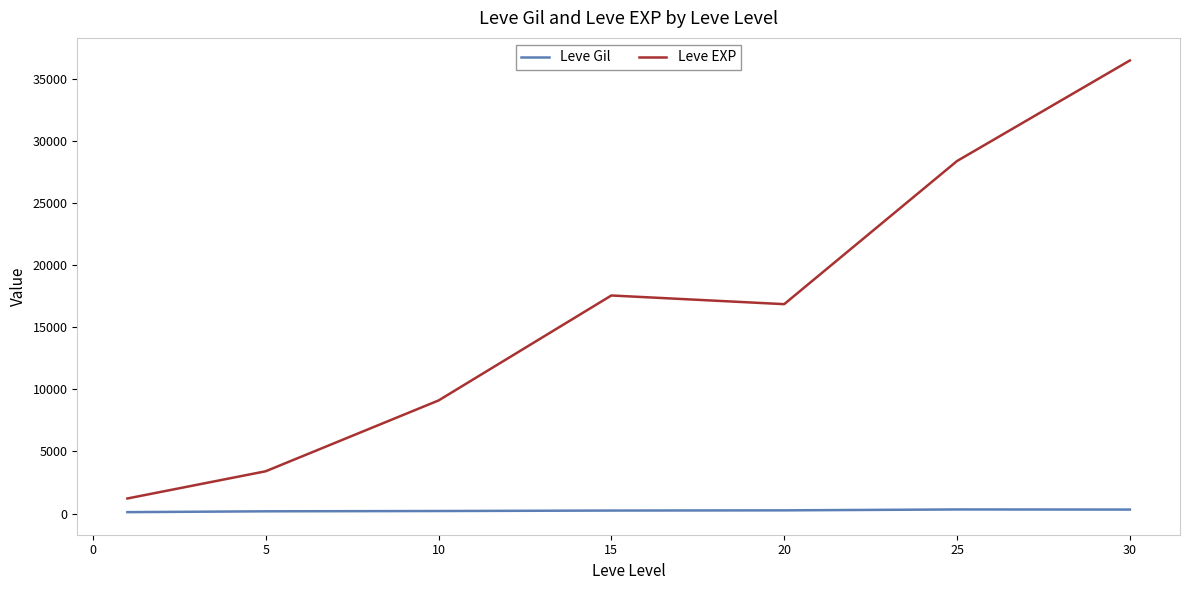

Which series has the largest total across all categories?

Leve EXP